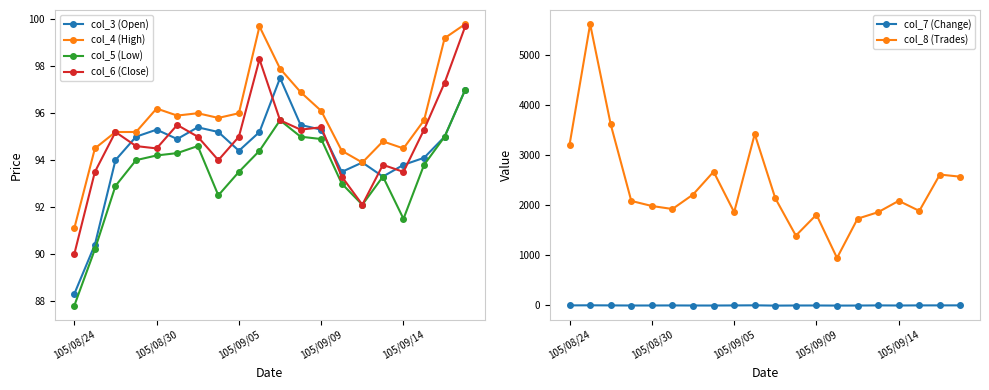

What is the average value of the col_6 (Close) series?

94.8